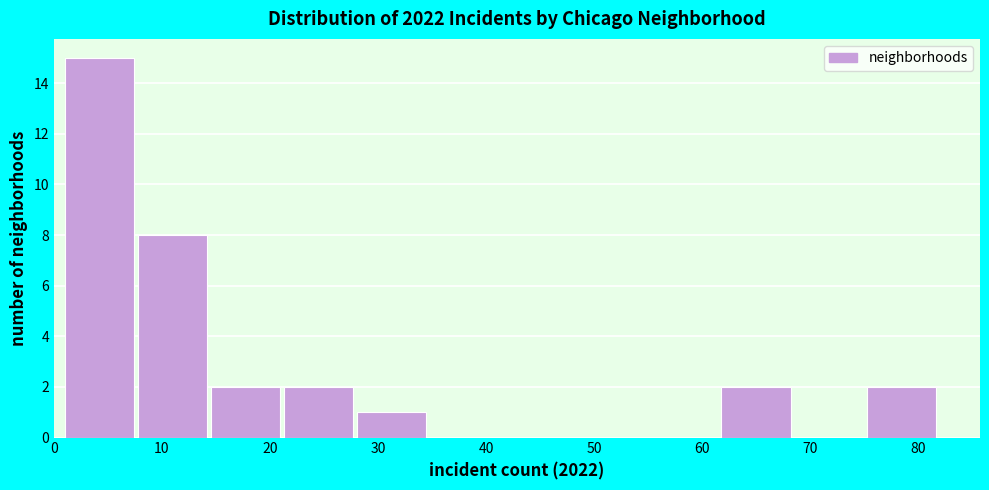

Reading left to right, transcribe this chart: for each bar, give the range it covers on the x-axis and its height. Neither the bar edges nor the heights are printed on the chart, so give them approximately, as read against the axes.

1 to 8: 15
8 to 15: 8
15 to 21: 2
21 to 28: 2
28 to 35: 1
35 to 42: 0
42 to 48: 0
48 to 55: 0
55 to 62: 0
62 to 69: 2
69 to 75: 0
75 to 82: 2